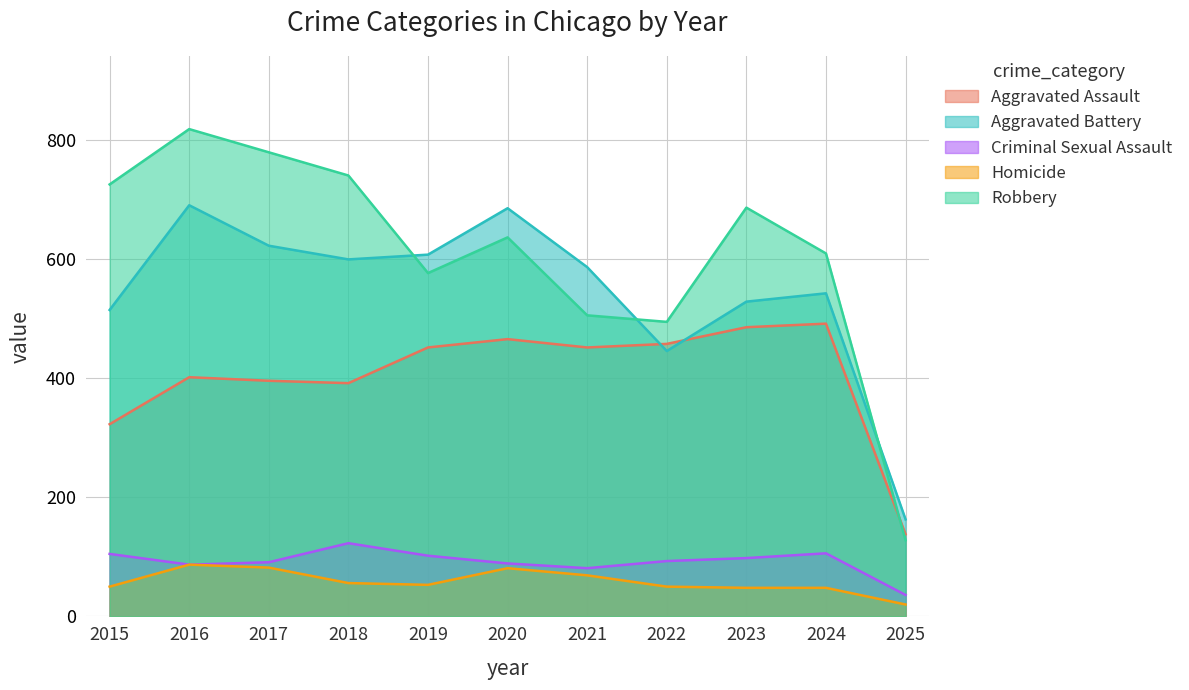

How many lines are shown in the chart?

5